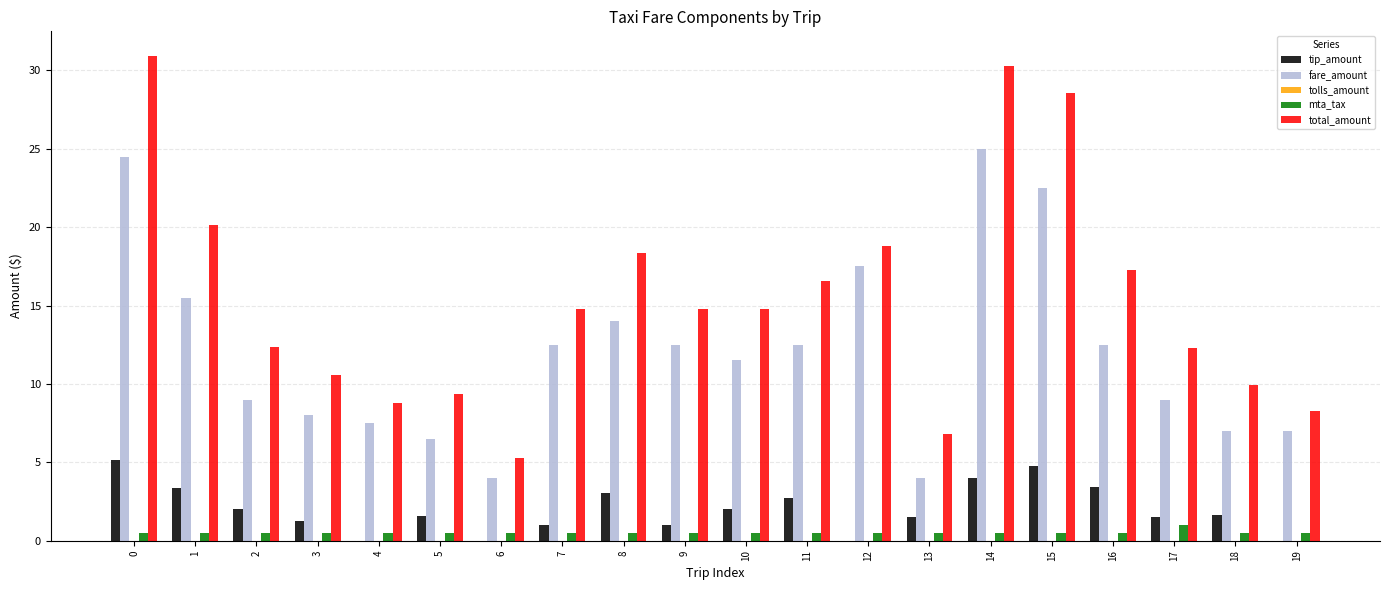

What is the sum of all total_amount values?

309.0